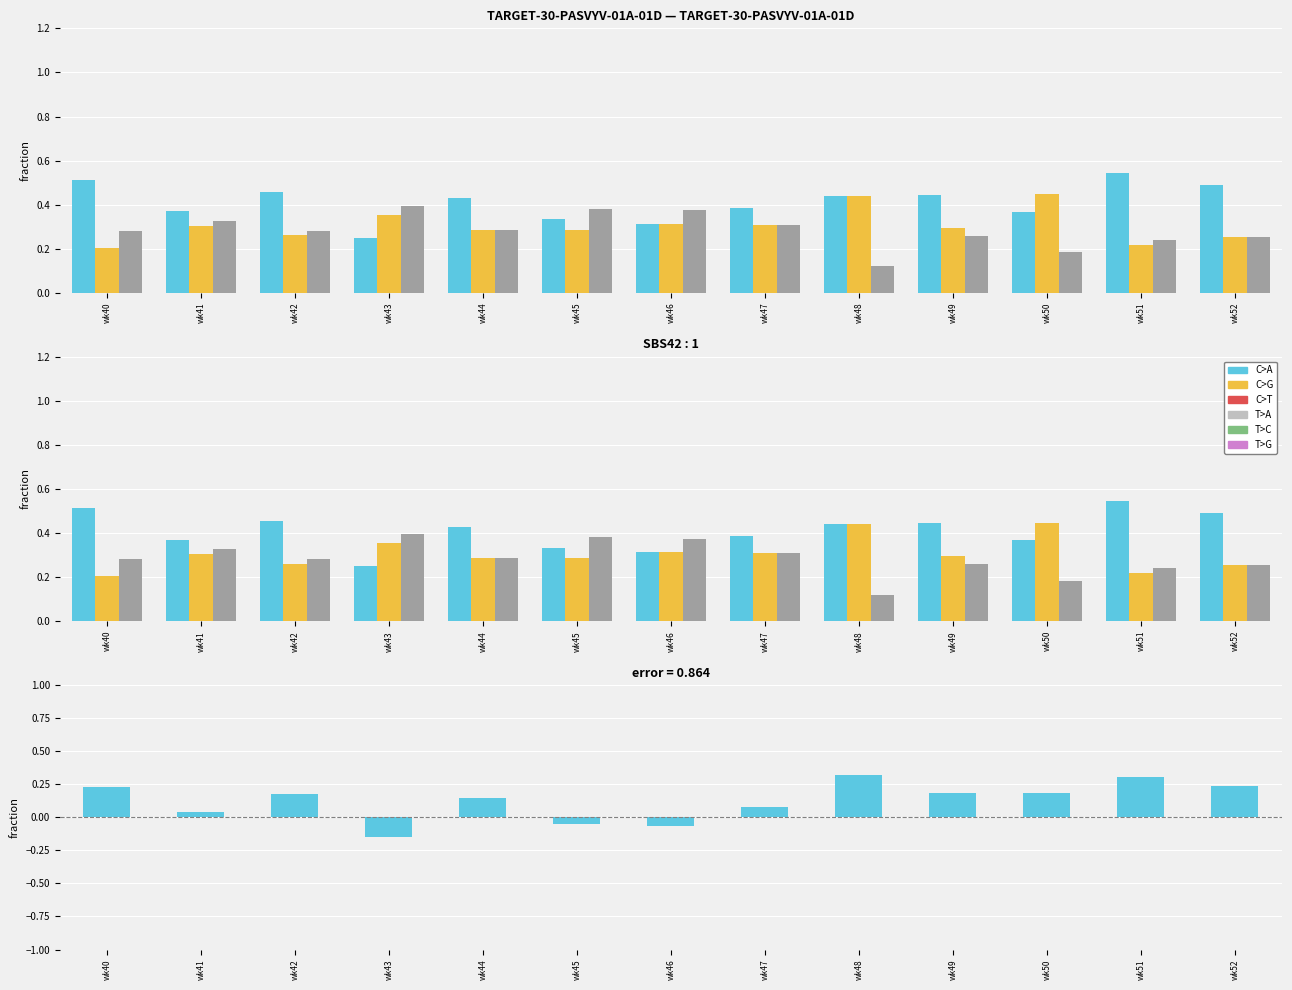

How many groups of bars are there?

13